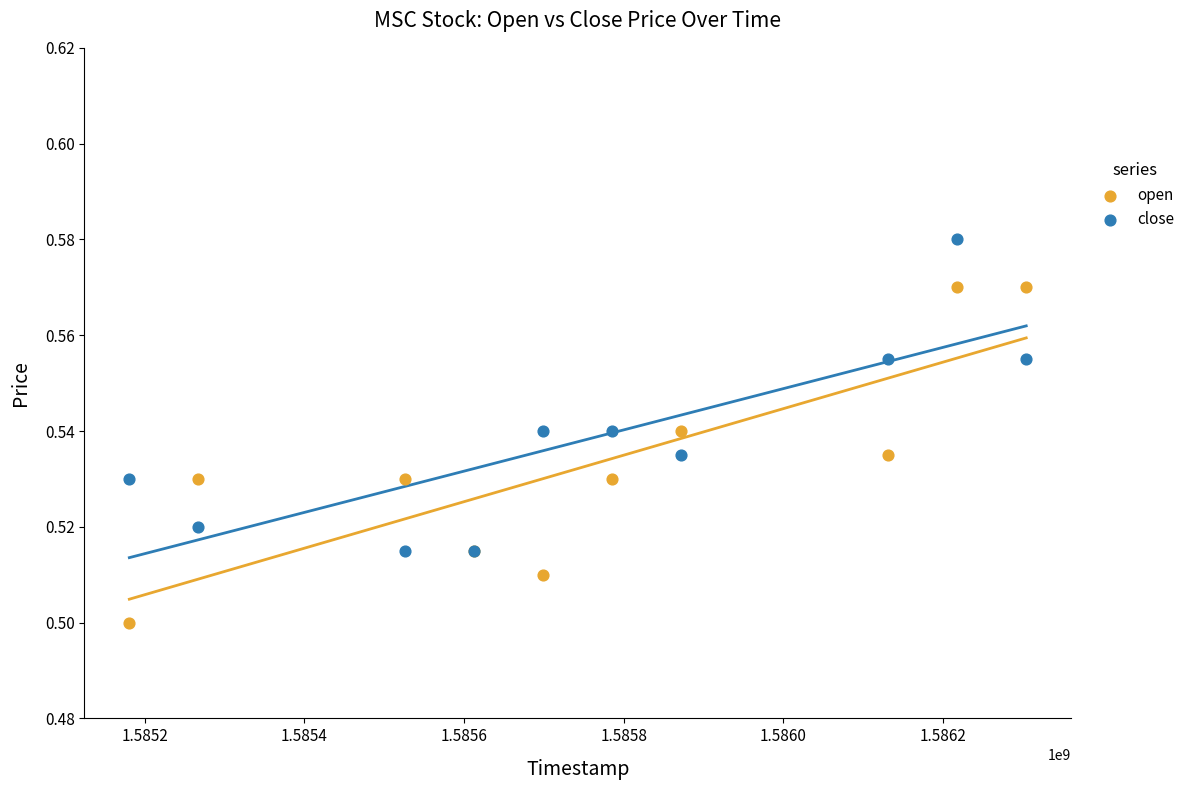

Which series reaches the minimum Y coordinate?

open